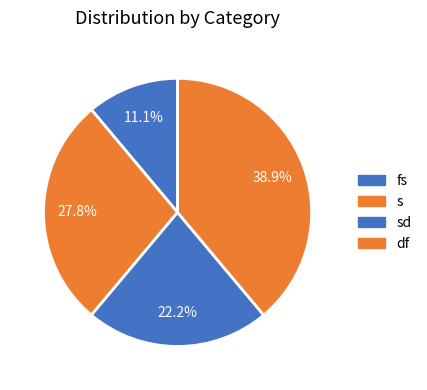

To the nearest percent, what is the difference between the df and s slice percentages?

11%